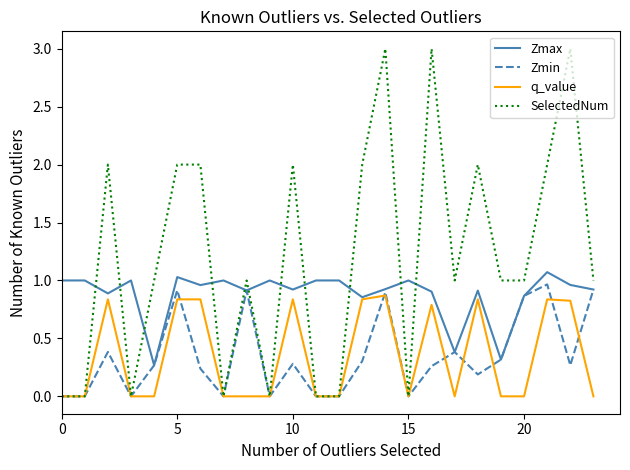

How many times do Zmax and SelectedNum cross each other?

11